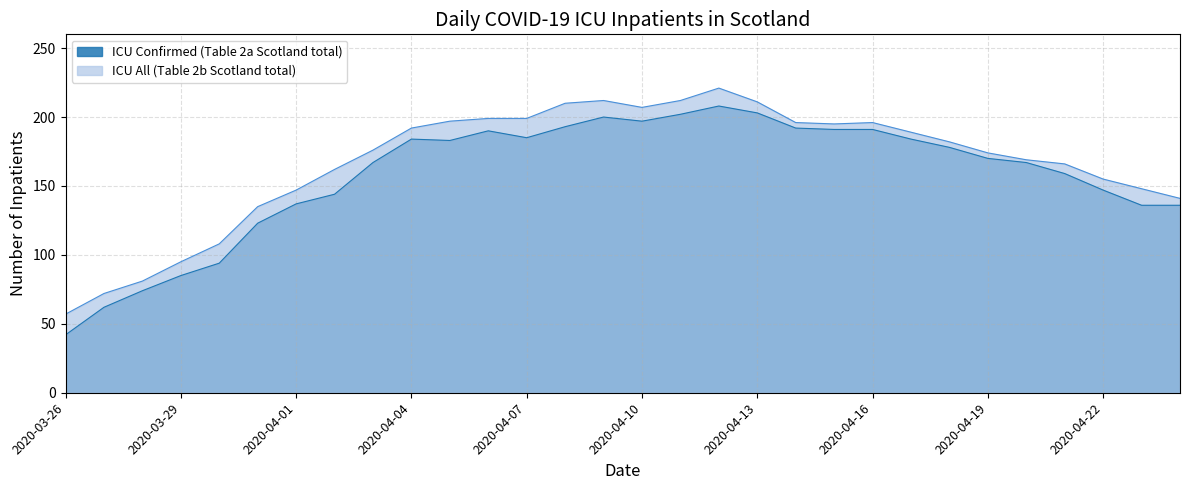

How many interior local valleys does the ICU Confirmed (Table 2a Scotland total) series have?

3